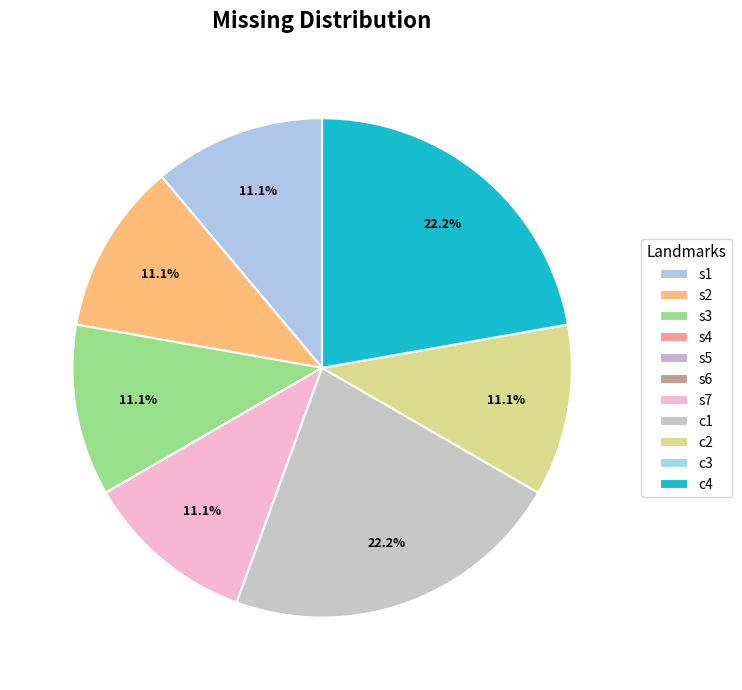

Is there a majority slice in this chart?

No